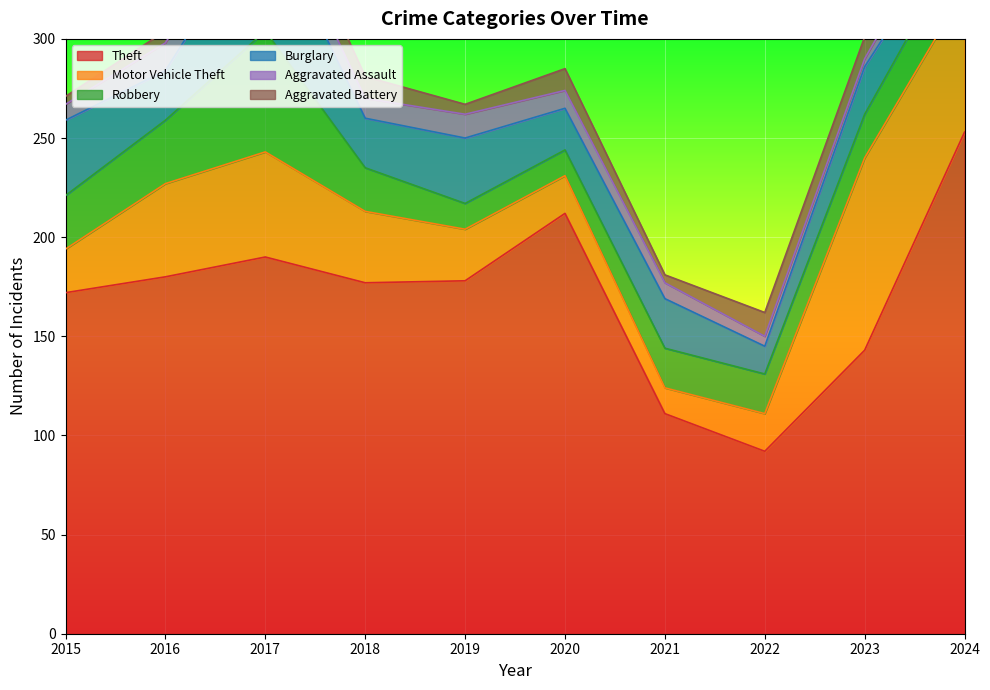

Reading right to left, what are all the values shown in this chart?

Theft: 2024=253	2023=143	2022=92	2021=111	2020=212	2019=178	2018=177	2017=190	2016=180	2015=172
Motor Vehicle Theft: 2024=72	2023=97	2022=19	2021=13	2020=19	2019=26	2018=36	2017=53	2016=47	2015=22
Robbery: 2024=27	2023=22	2022=20	2021=20	2020=13	2019=13	2018=22	2017=61	2016=32	2015=27
Burglary: 2024=12	2023=24	2022=14	2021=25	2020=21	2019=33	2018=25	2017=60	2016=25	2015=38
Aggravated Assault: 2024=14	2023=4	2022=5	2021=8	2020=9	2019=12	2018=10	2017=13	2016=14	2015=8
Aggravated Battery: 2024=11	2023=11	2022=12	2021=4	2020=11	2019=5	2018=11	2017=14	2016=6	2015=4